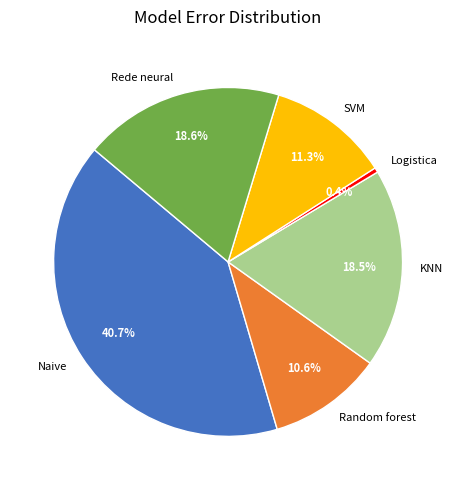

How many slices are in this pie chart?

6